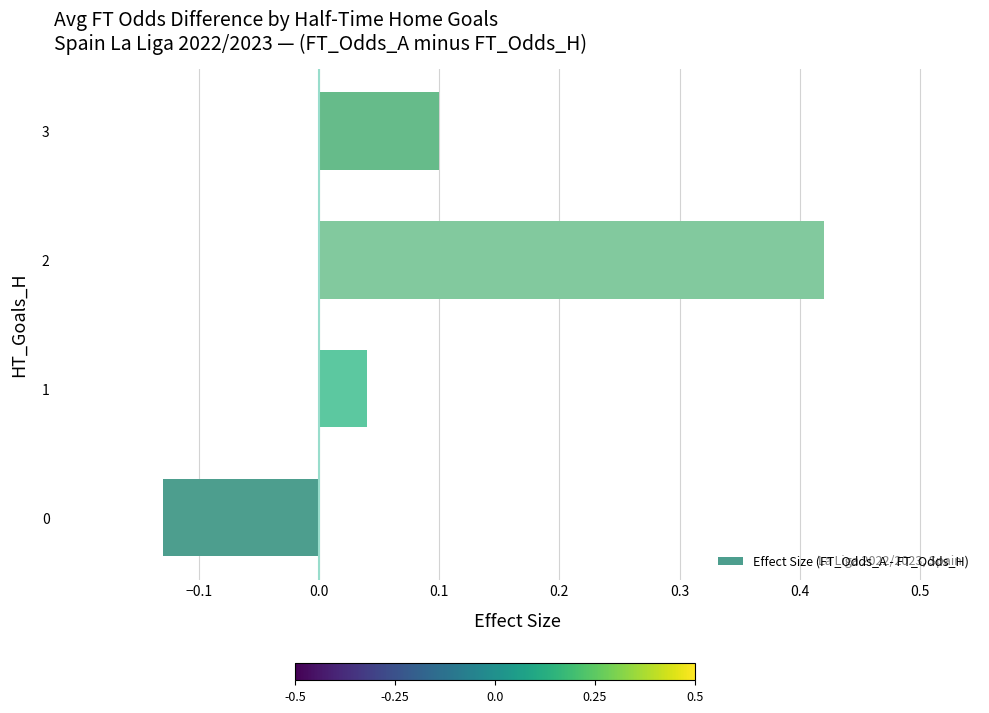

The value at 3 is 0.2. True or false?

False